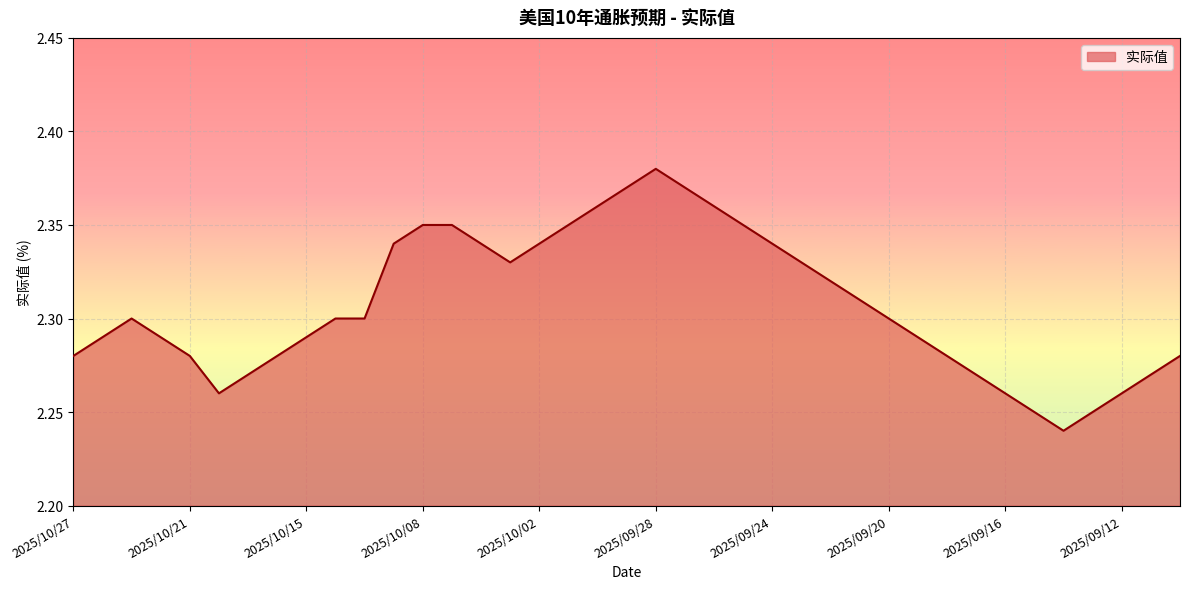

What is the label of the 15th point from the right?

2025/09/24